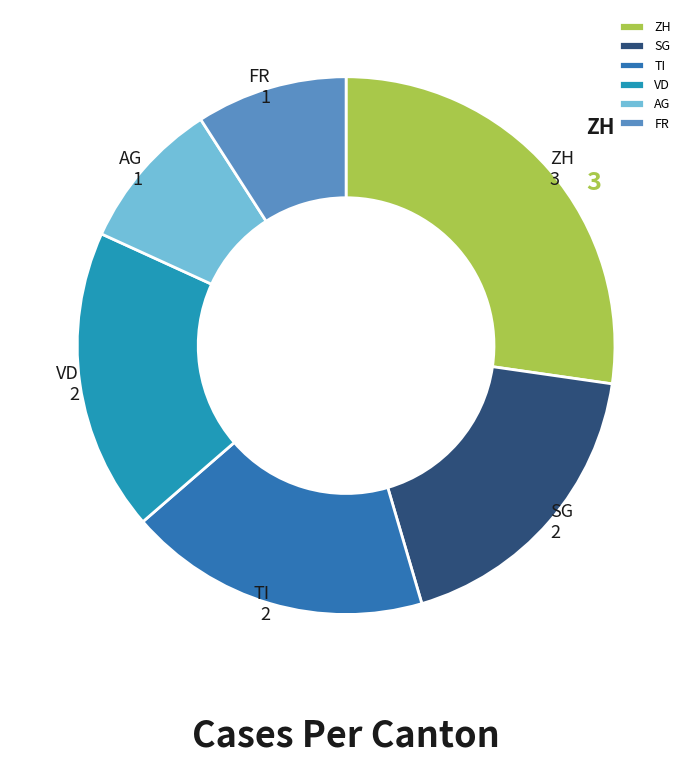

How many slices are in this pie chart?

6